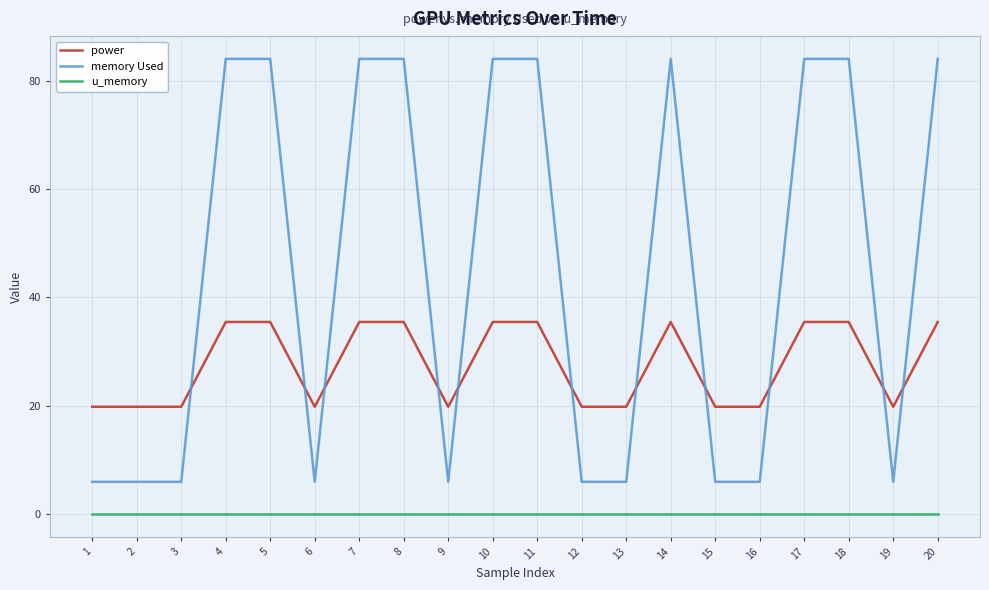

Rank the series by their maximum value, from highest to lowest.

memory Used, power, u_memory